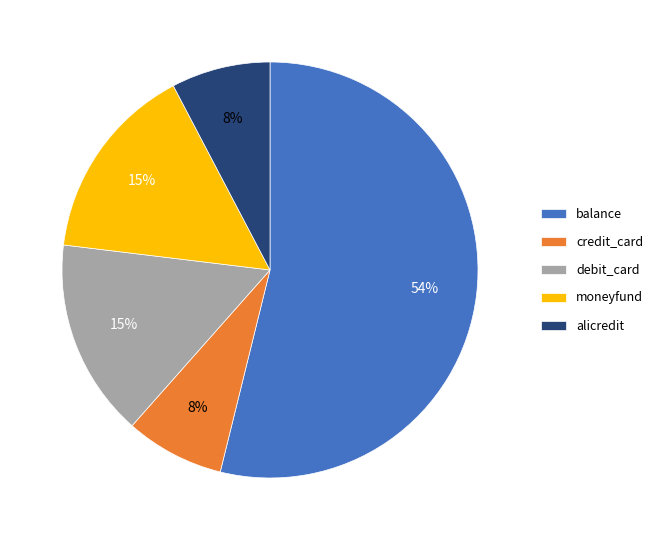

To the nearest percent, what is the difference between the largest and smallest slice percentages?

46%